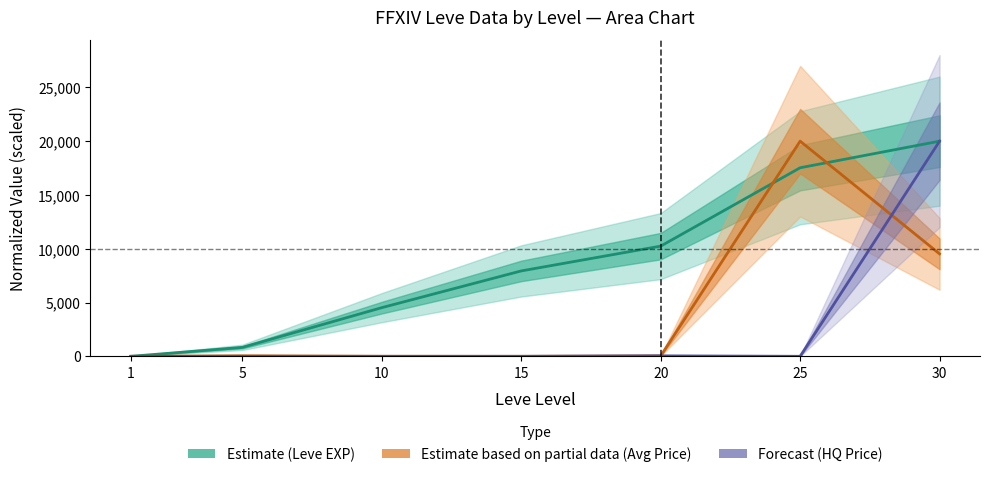

The Forecast (HQ Price) series shows 0.0 at 10. True or false?

True